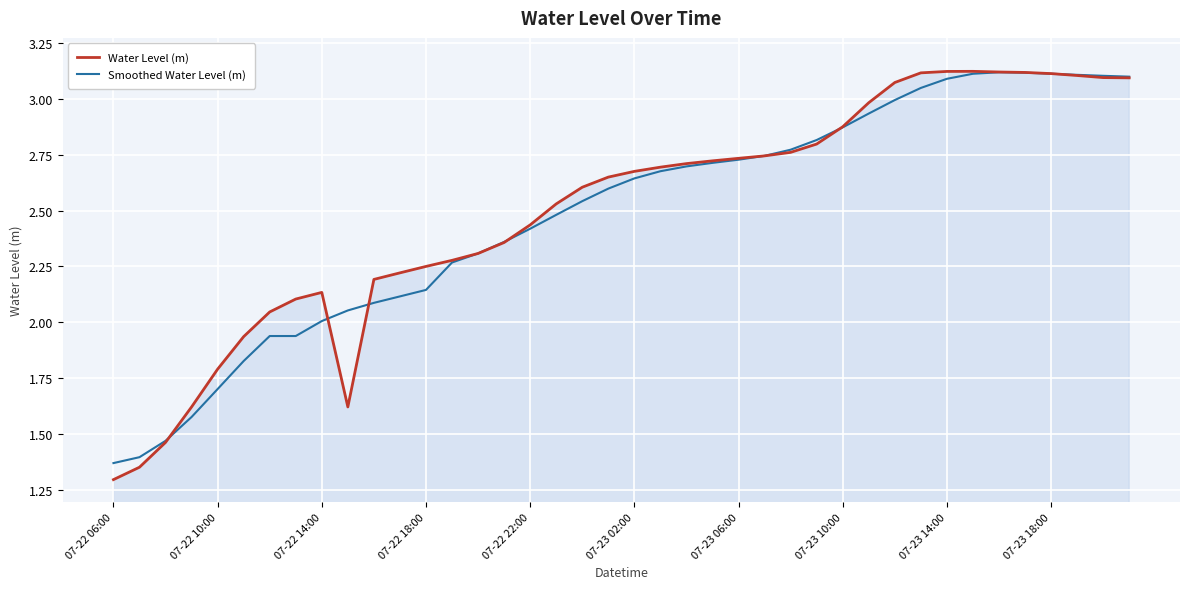

Which series has the widest spread of values?

Water Level (m)